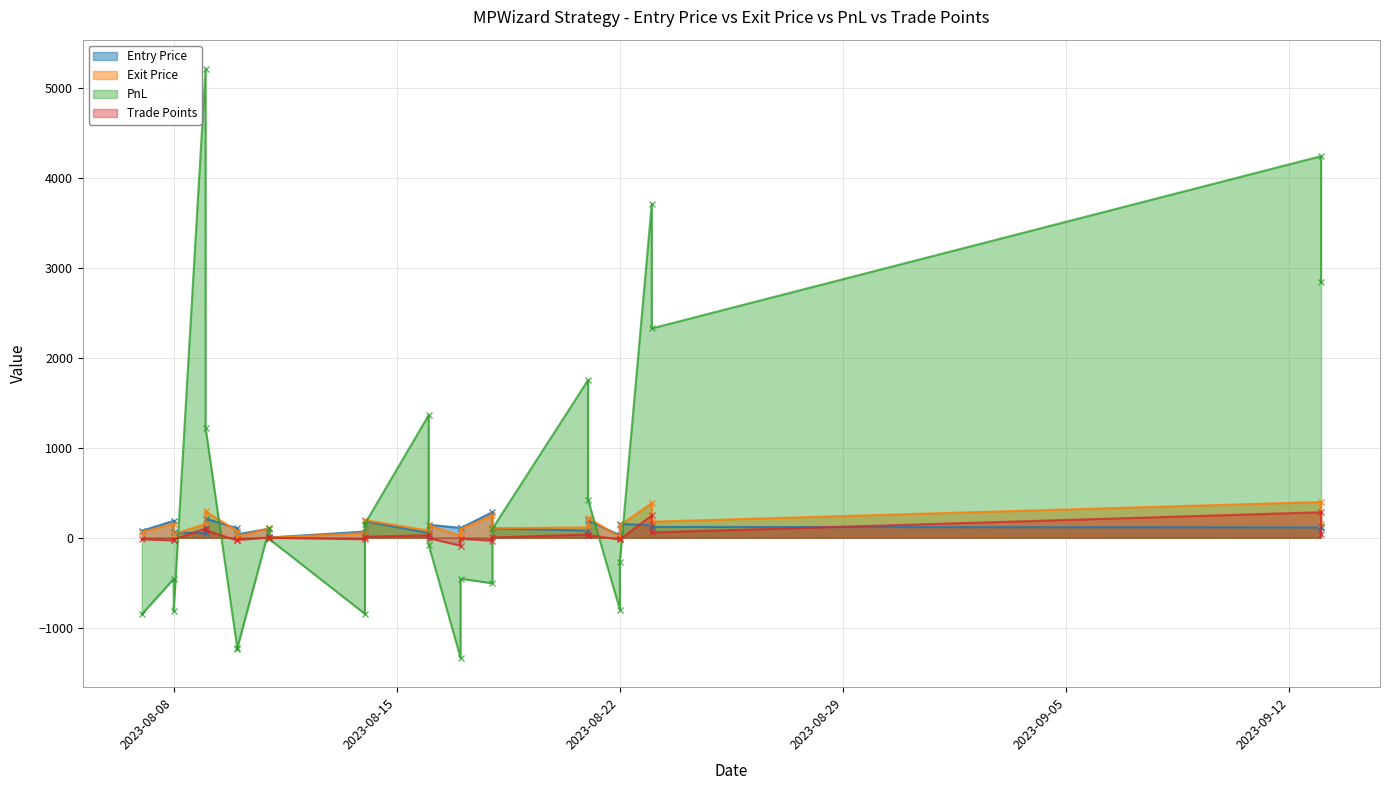

What is the approximate value of PnL at 2023-08-16?

1362.5